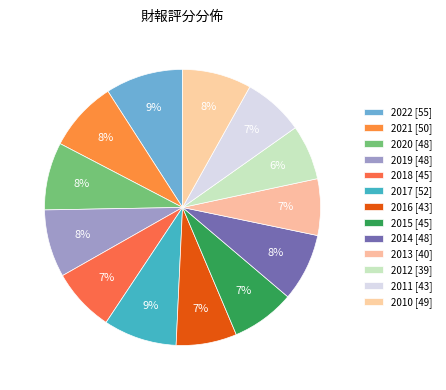

How many segments does this pie chart have?

13